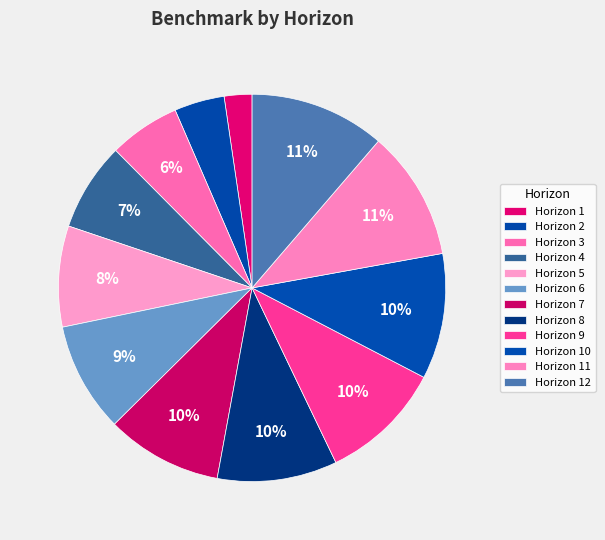

How many segments does this pie chart have?

12